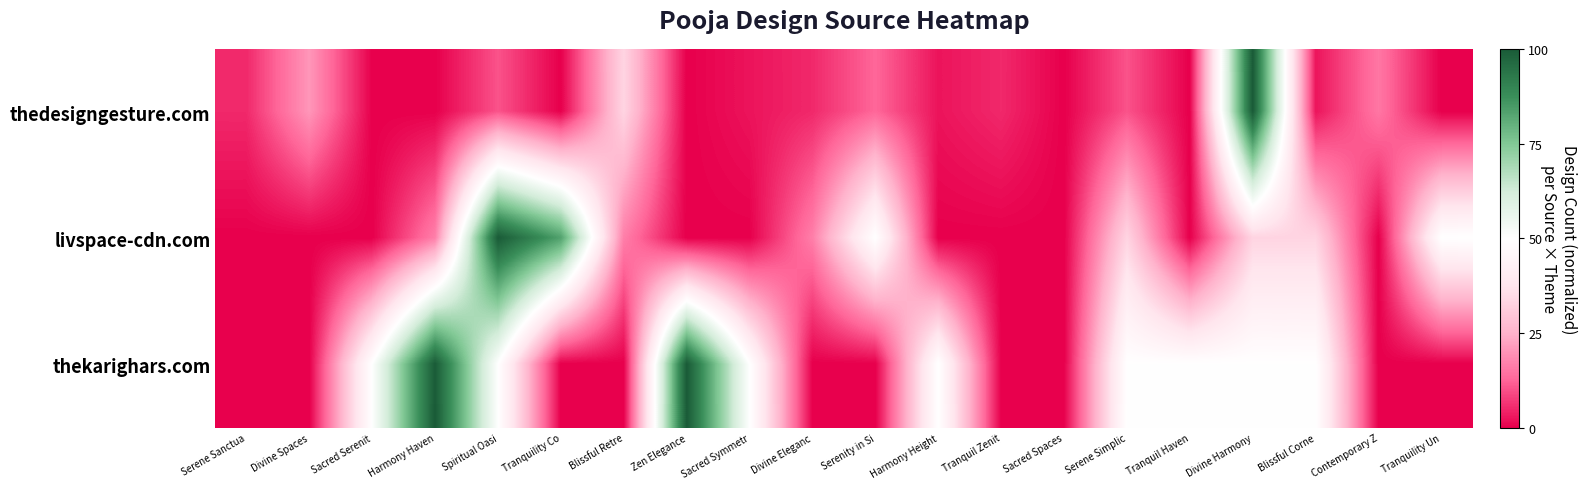

What is the maximum value shown in the chart?

1.0